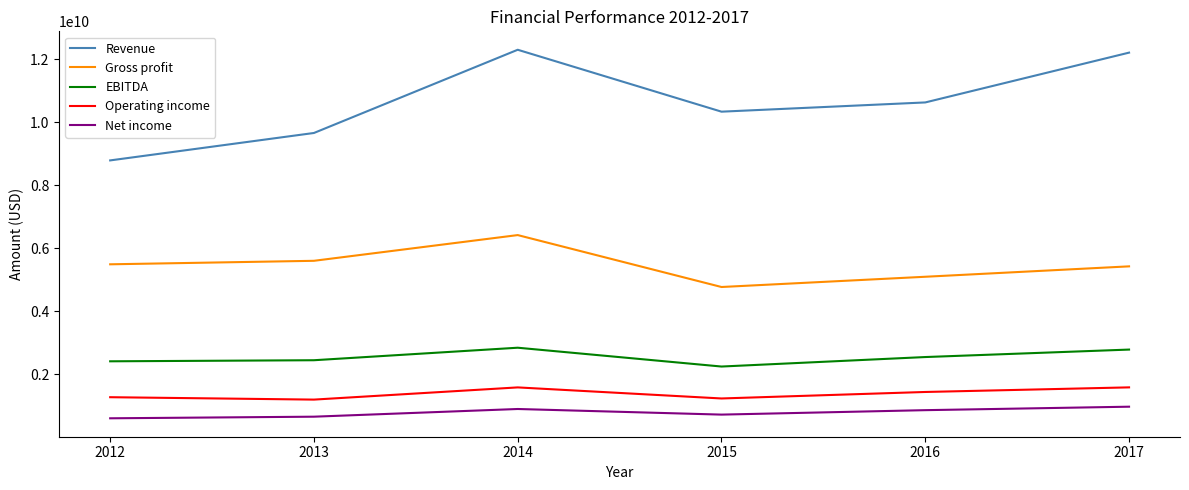

What is the lowest value of the Net income series?

610000000